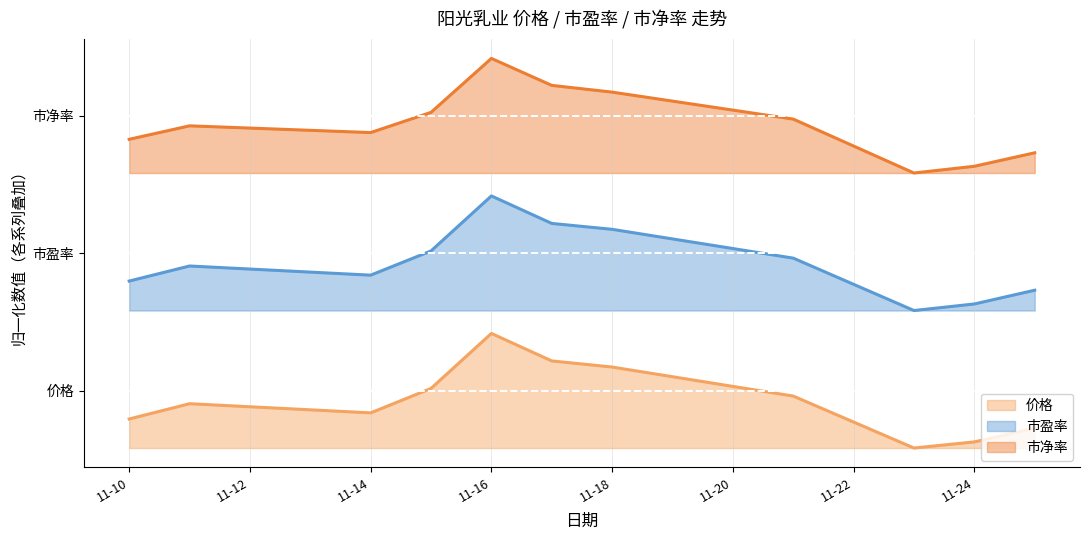

What value does the 市盈率 series have at 11-18?

1.9